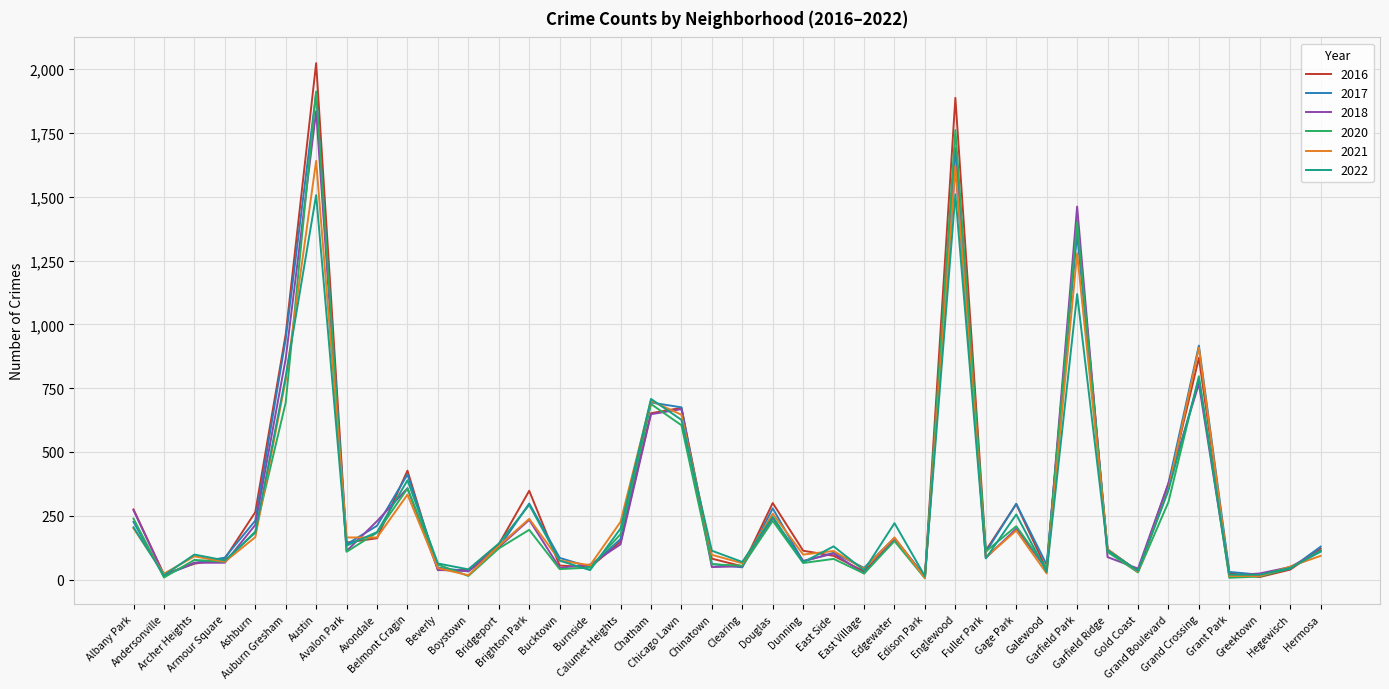

Which series has the largest range (max minus min)?

2016